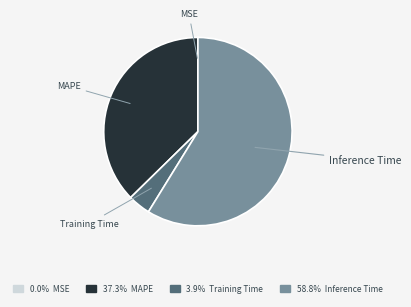

Does any single category account for the majority?

Yes